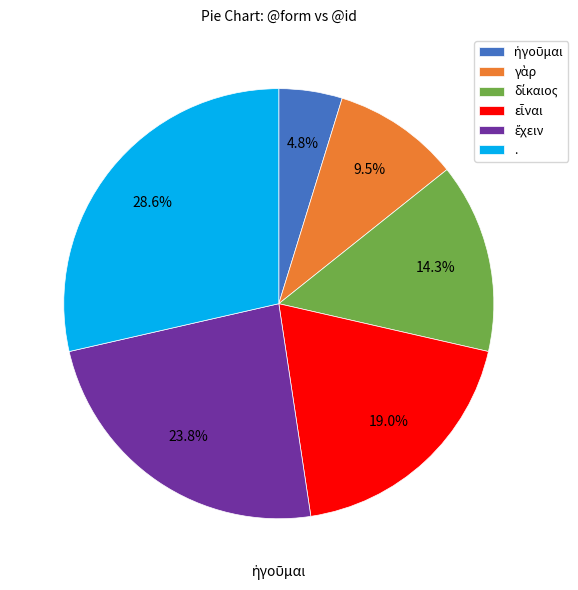

True or false: γὰρ accounts for 10% of the total.

True